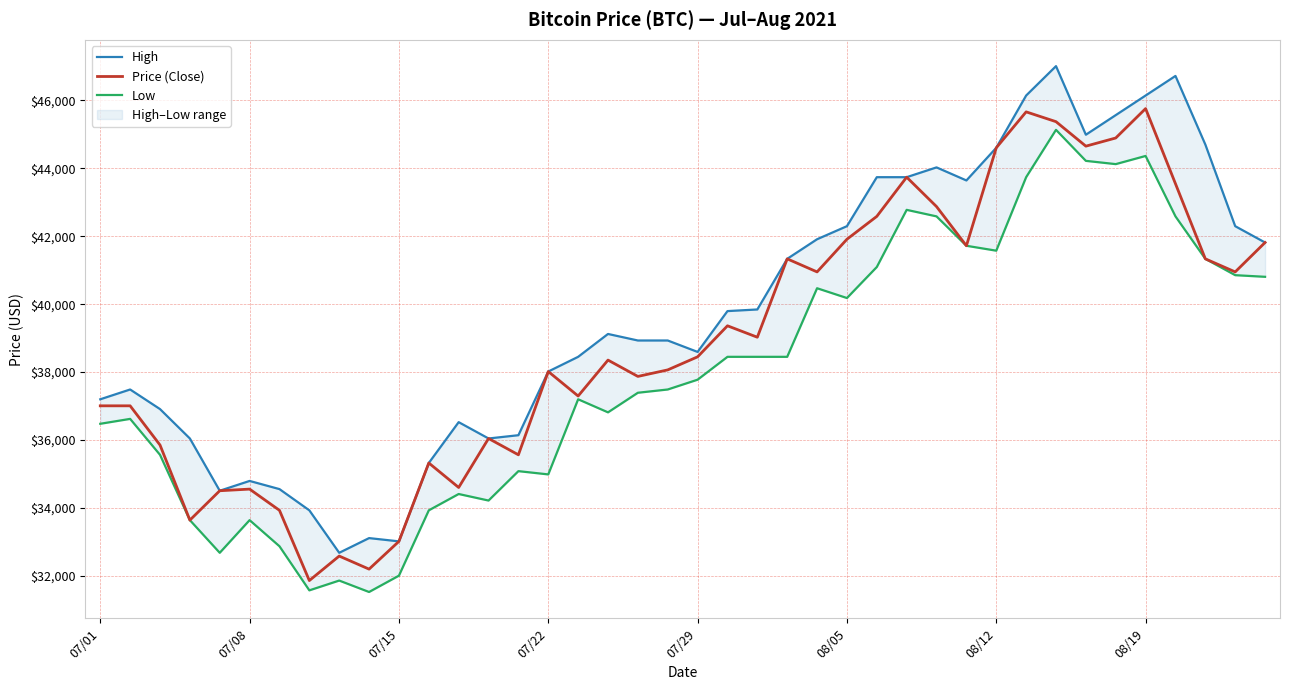

Which series has the largest total across all categories?

High